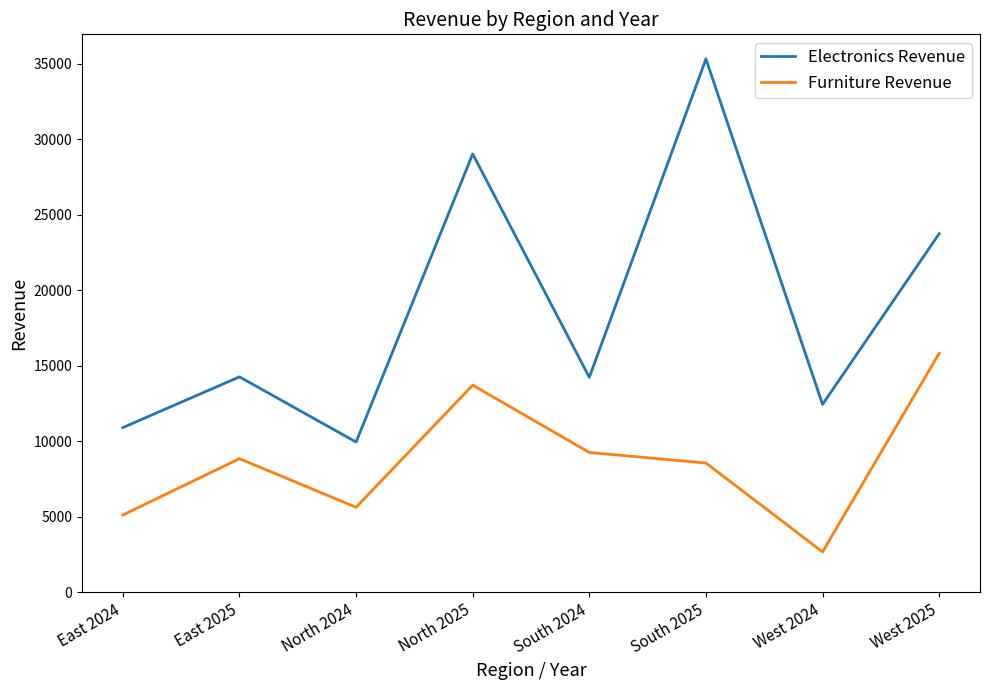

What is the smallest value displayed?

2666.5